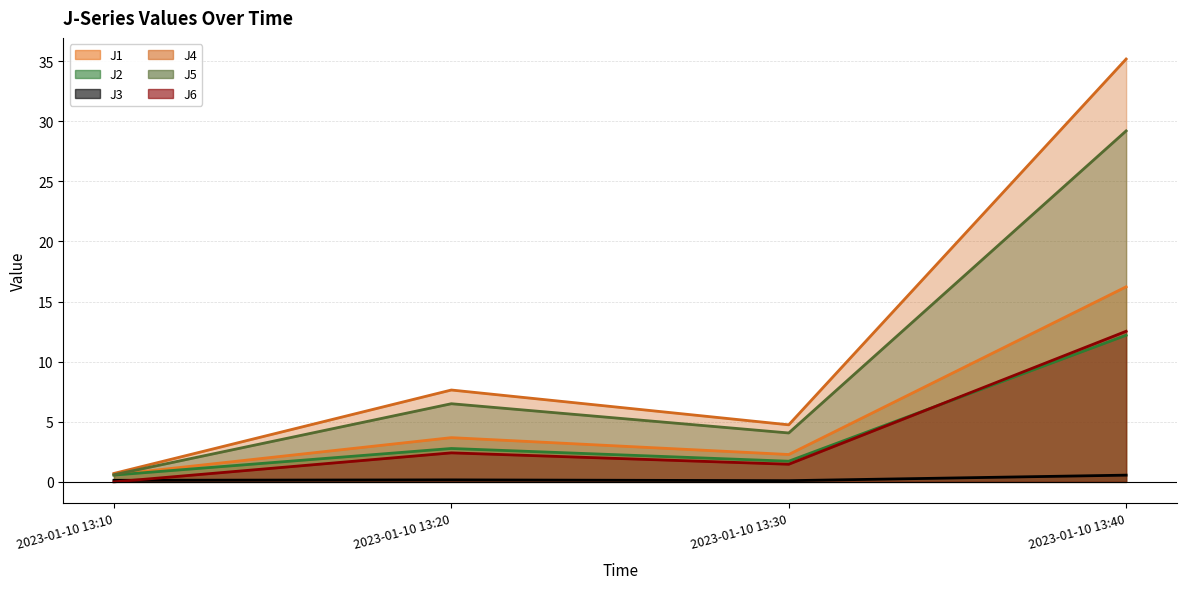

Which series has the largest total across all categories?

J4